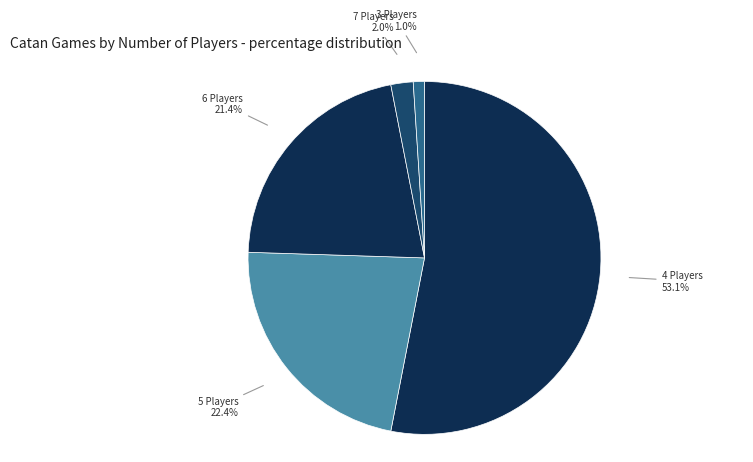

What percentage is the 7 Players slice, to the nearest percent?

2%